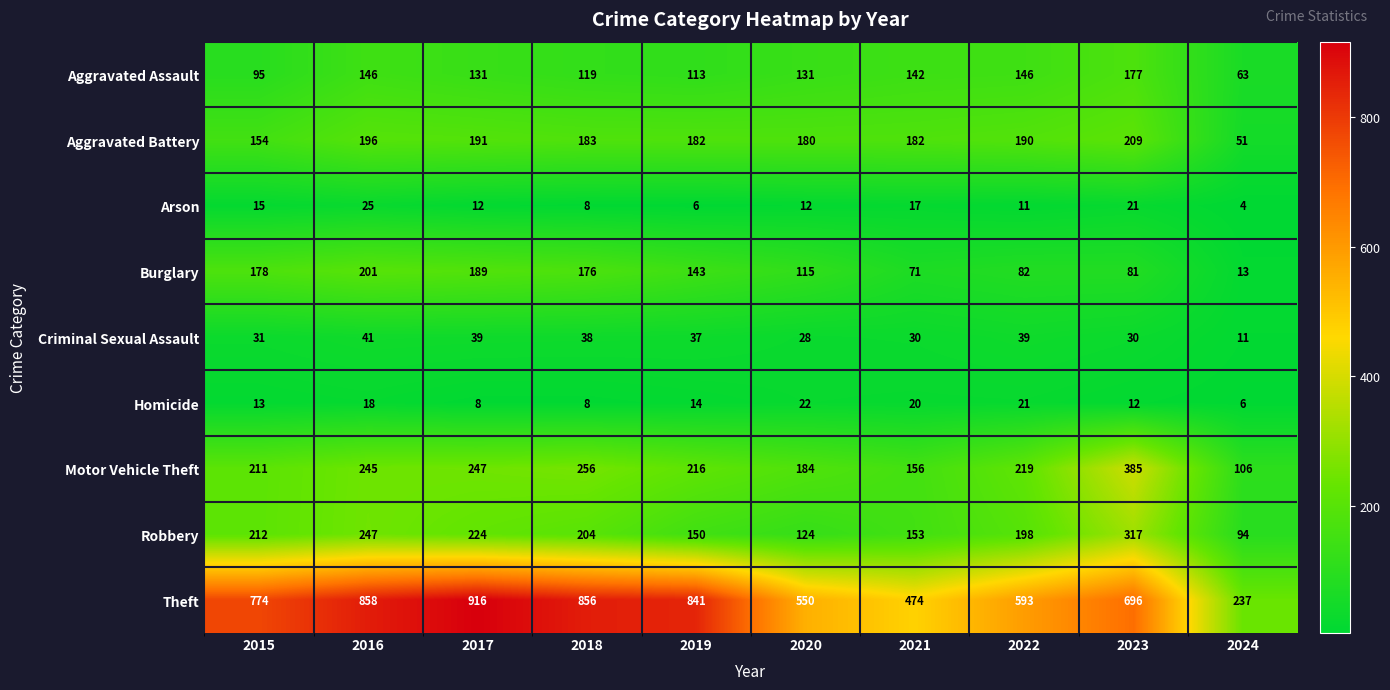

What is the difference between the maximum and minimum values in the Arson series?

21